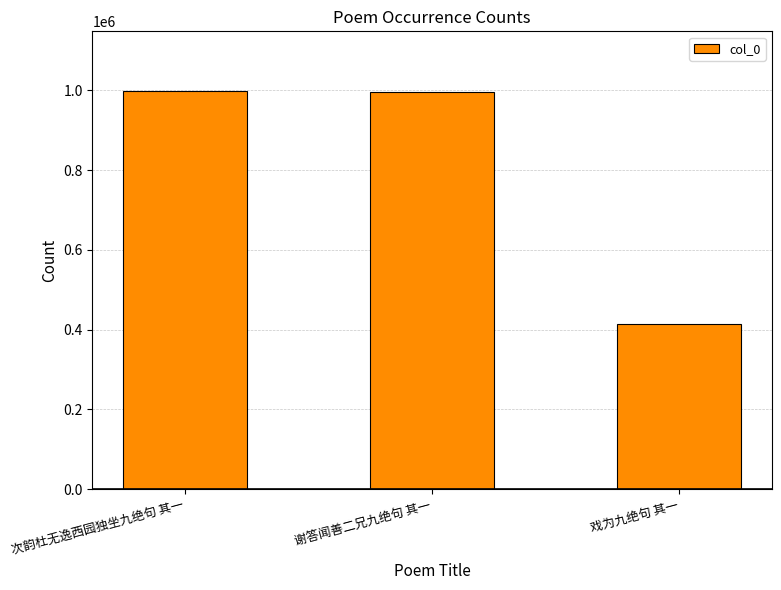

What is the difference between the values at 戏为九绝句 其一 and 次韵杜无逸西园独坐九绝句 其一?

583742